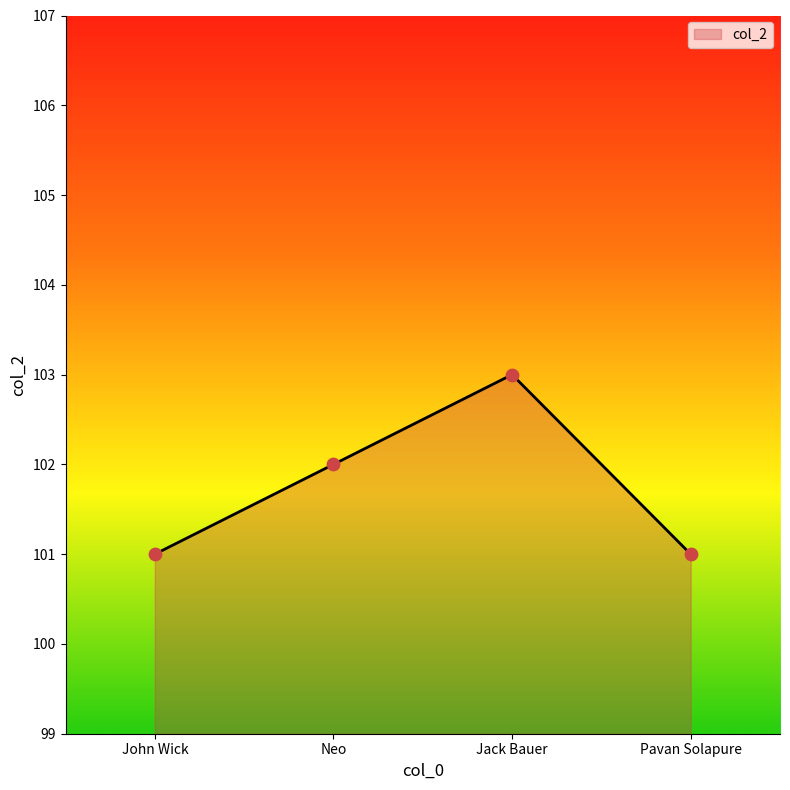

What is the change in value from Neo to Pavan Solapure?

-1